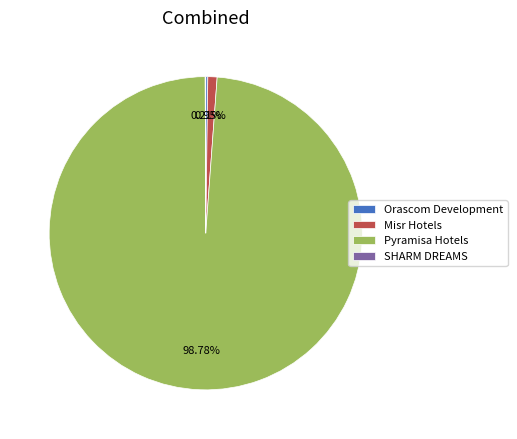

Does any single category account for the majority?

Yes